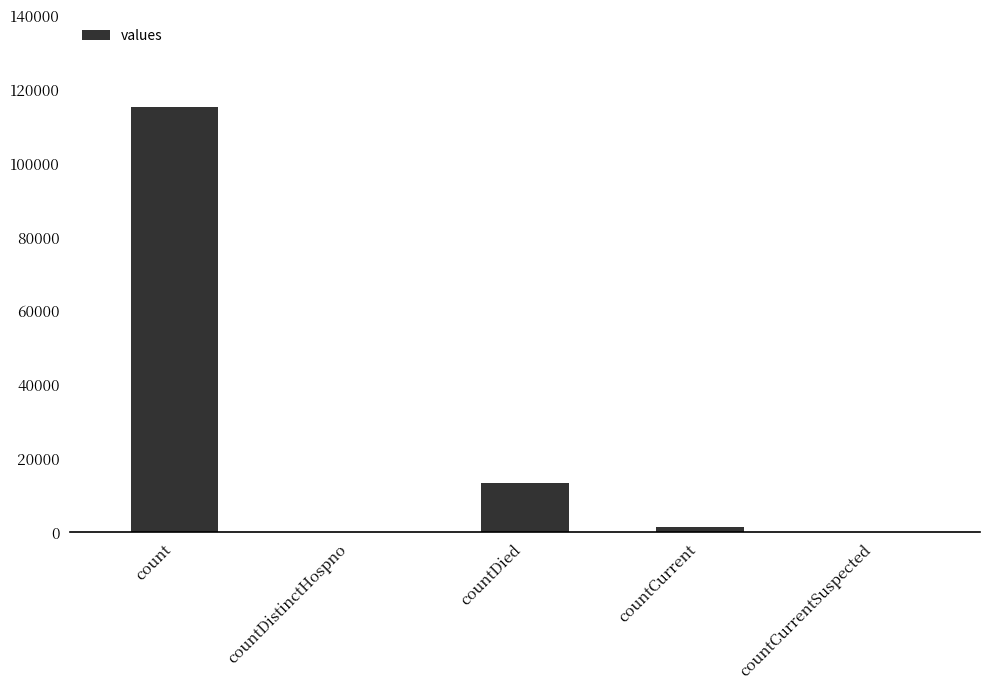

How many data points does each series have?

5